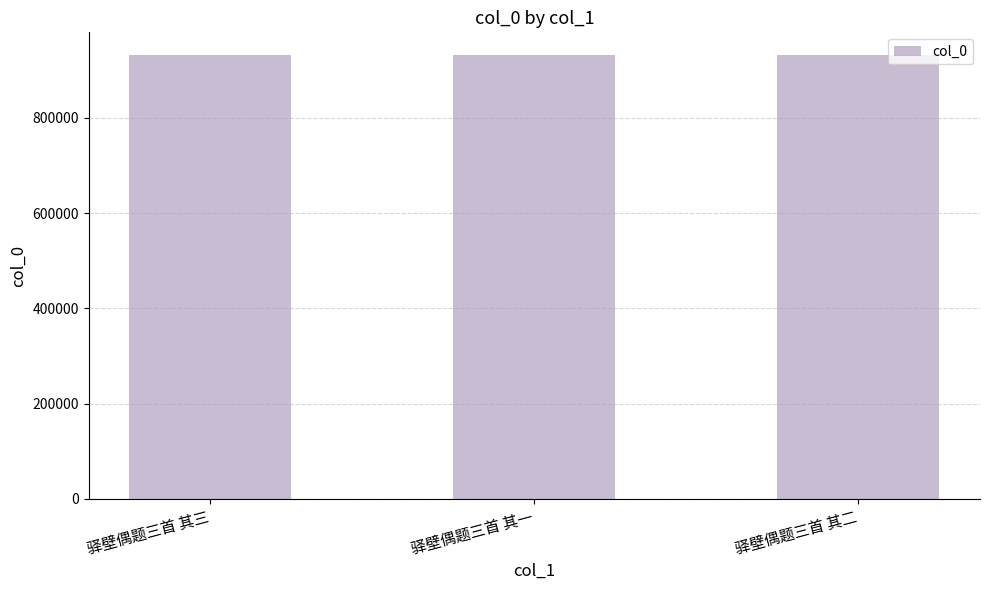

What is the label of the 2nd bar from the right?

驿壁偶题三首 其一